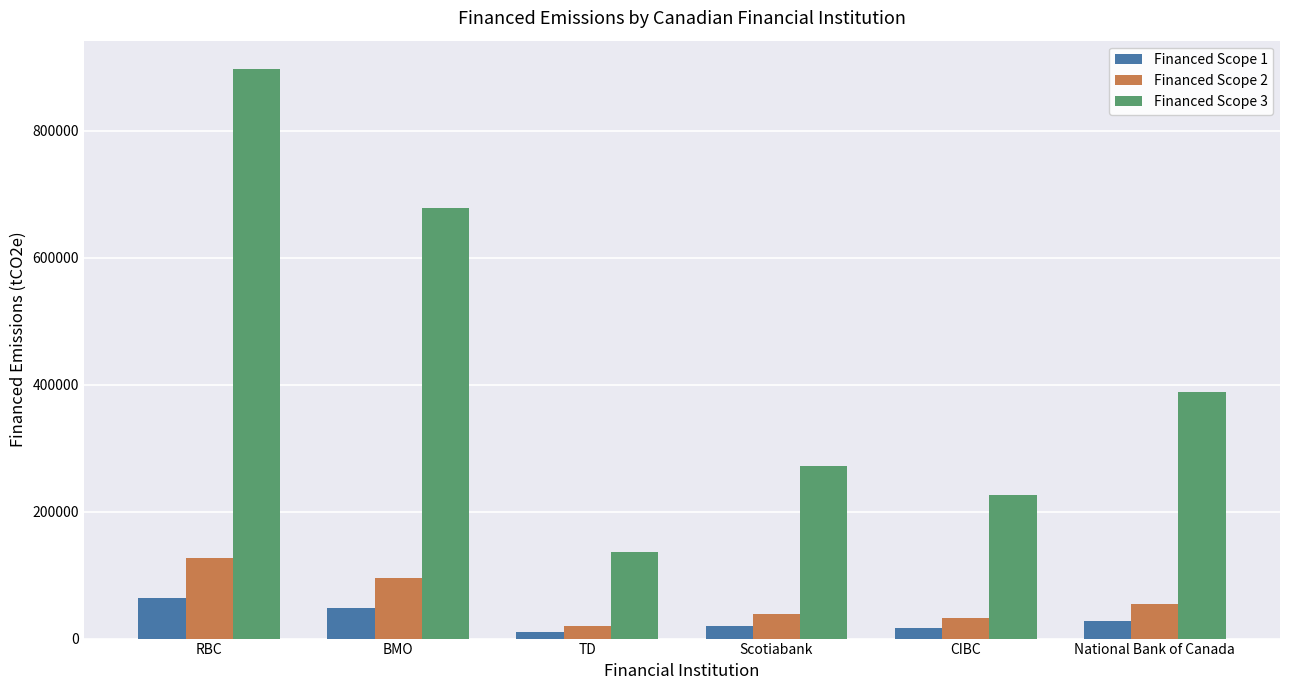

Is the value of Financed Scope 2 at National Bank of Canada greater than the value of Financed Scope 3 at TD?

No